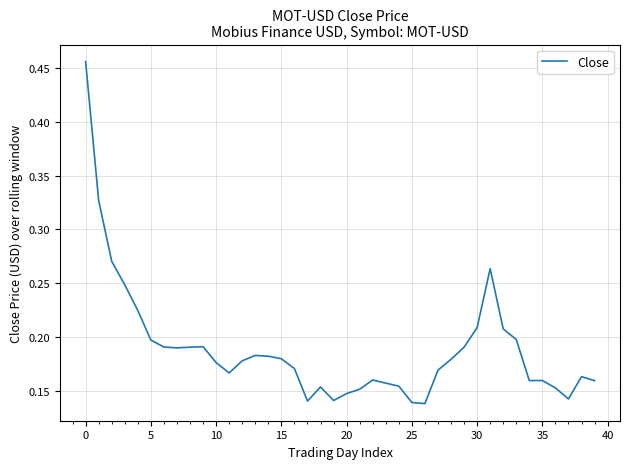

How many lines are shown in the chart?

1